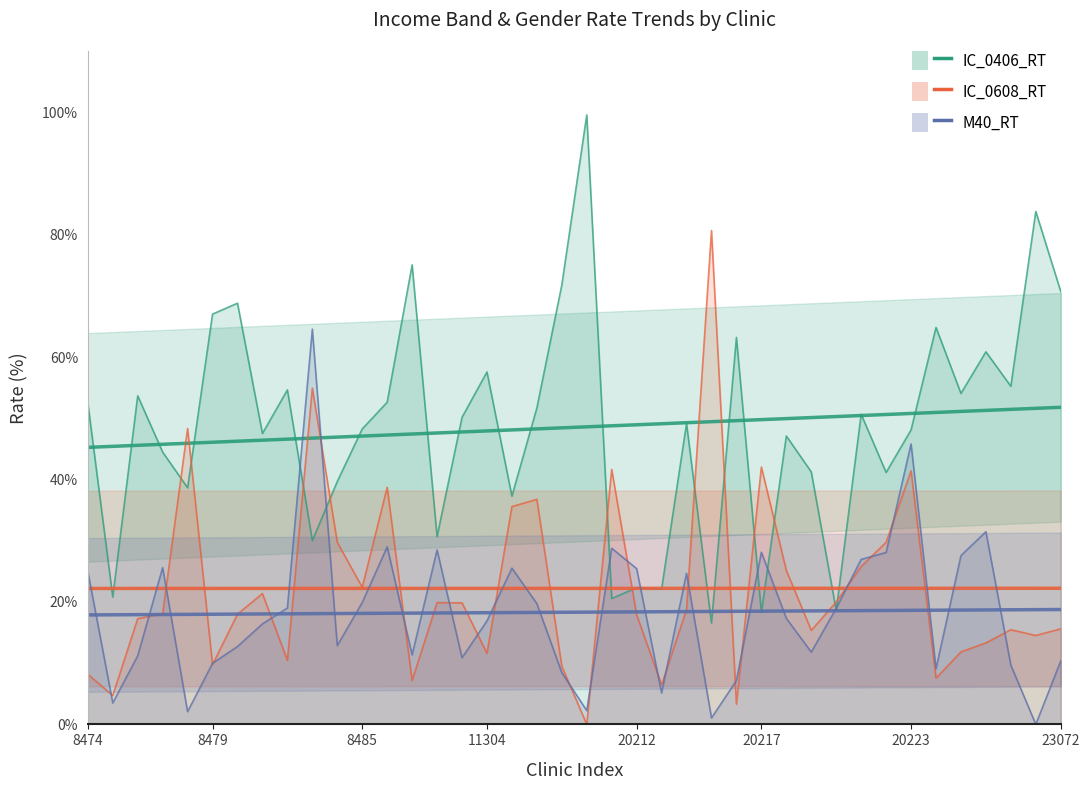

What is the difference between the second highest and second lowest values in the M40_RT series?

44.8